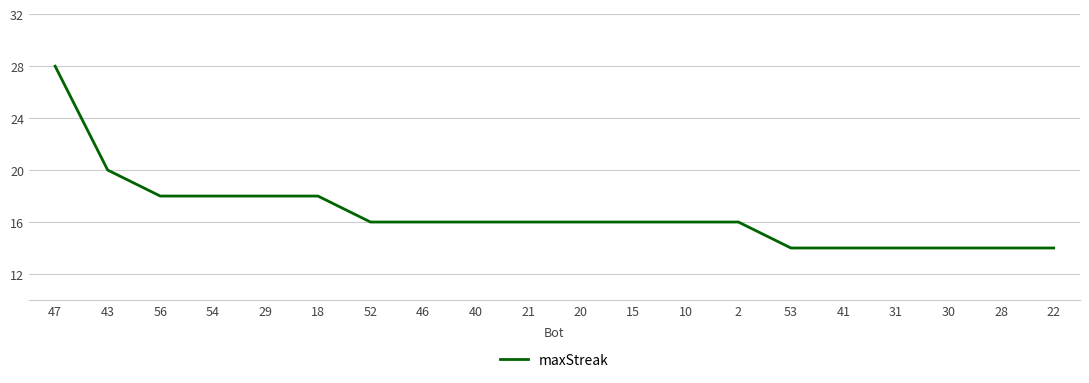

Where is the data nearest to the value 21?

43